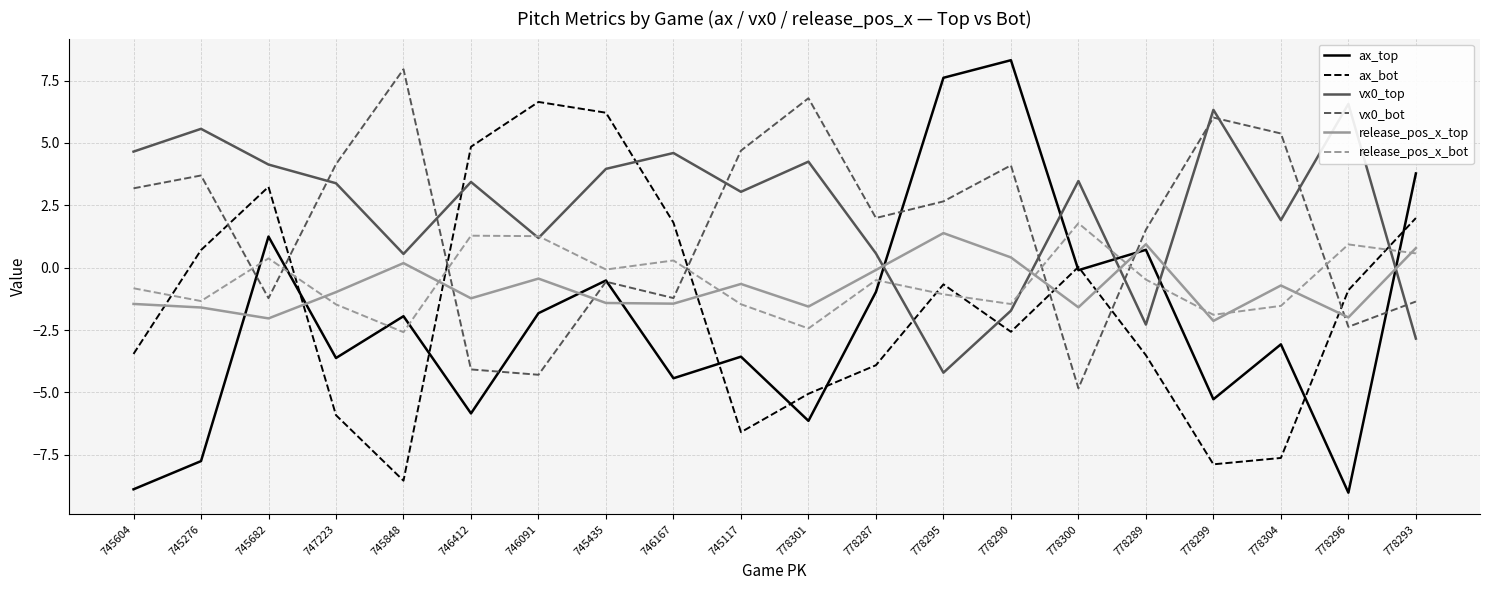

Between 778300 and 778299, which series saw the biggest shift?

vx0_bot